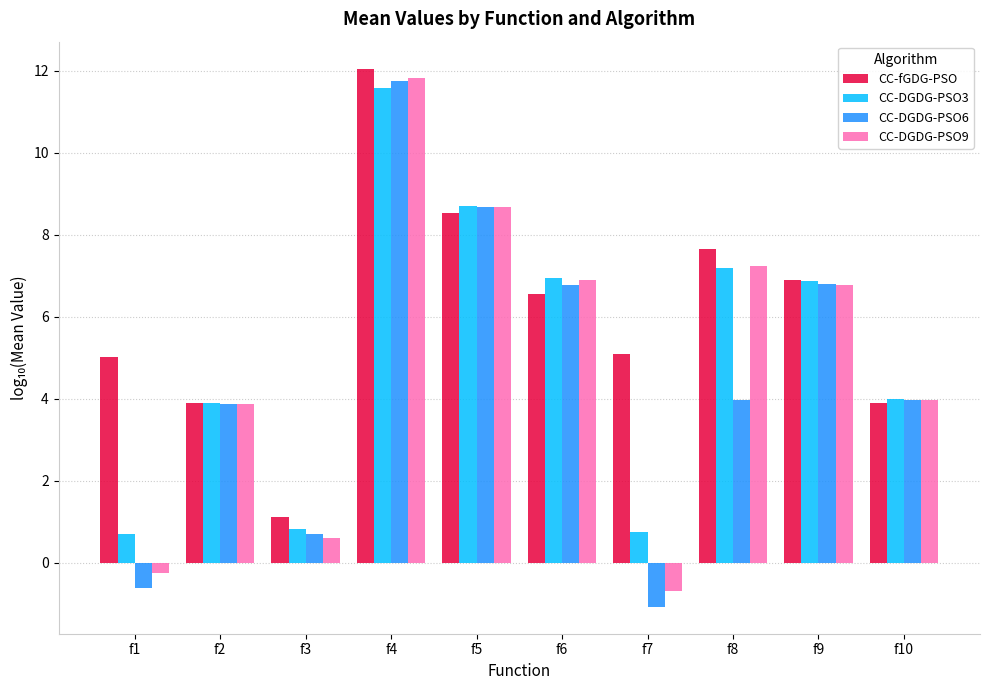

How many positive values does the CC-DGDG-PSO6 series have?

8